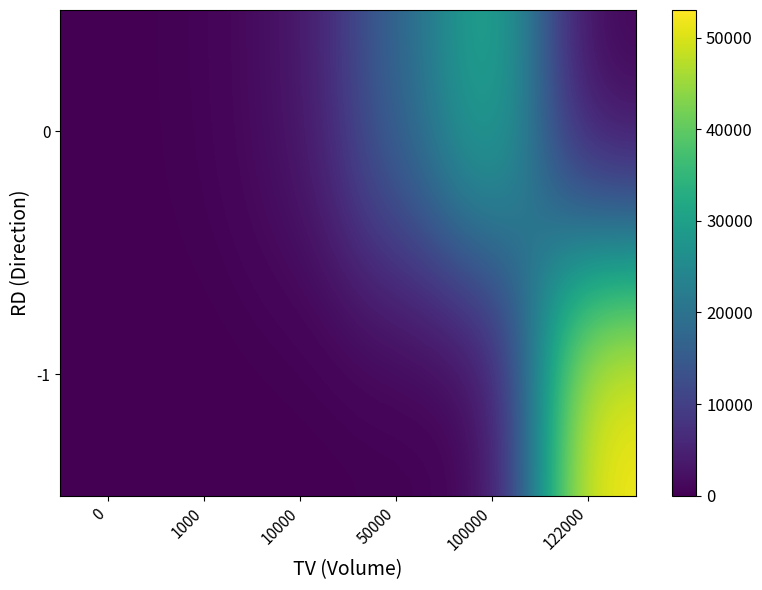

Reading right to left, transcribe all the data shown in this chart.

-1: 122000=53020	100000=0	50000=0	10000=0	1000=0	0=0
0: 122000=0	100000=34000	50000=17000	10000=2700	1000=360	0=0